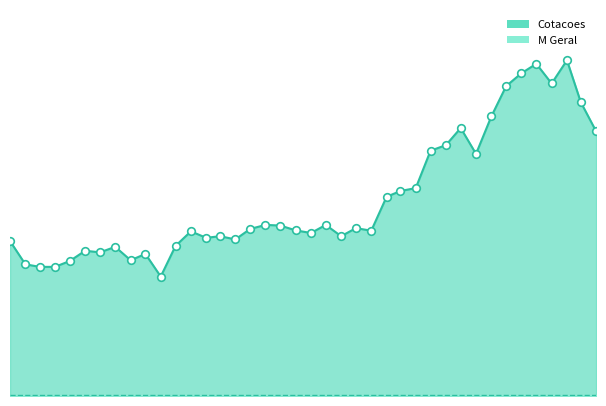

What is the ratio of the value at 2003-04-01 to the value at 2002-04-01?

1.3